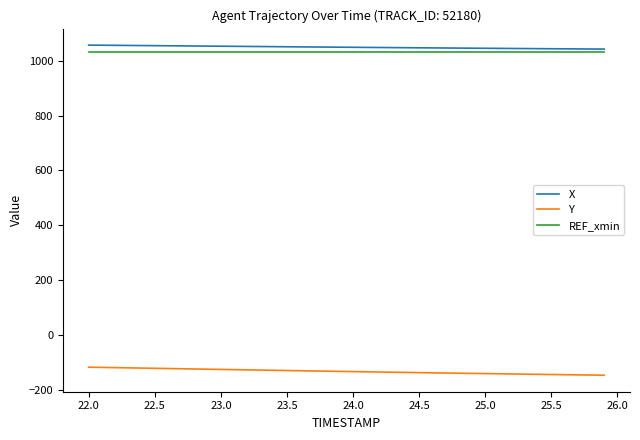

True or false: X and REF_xmin cross at least once.

False